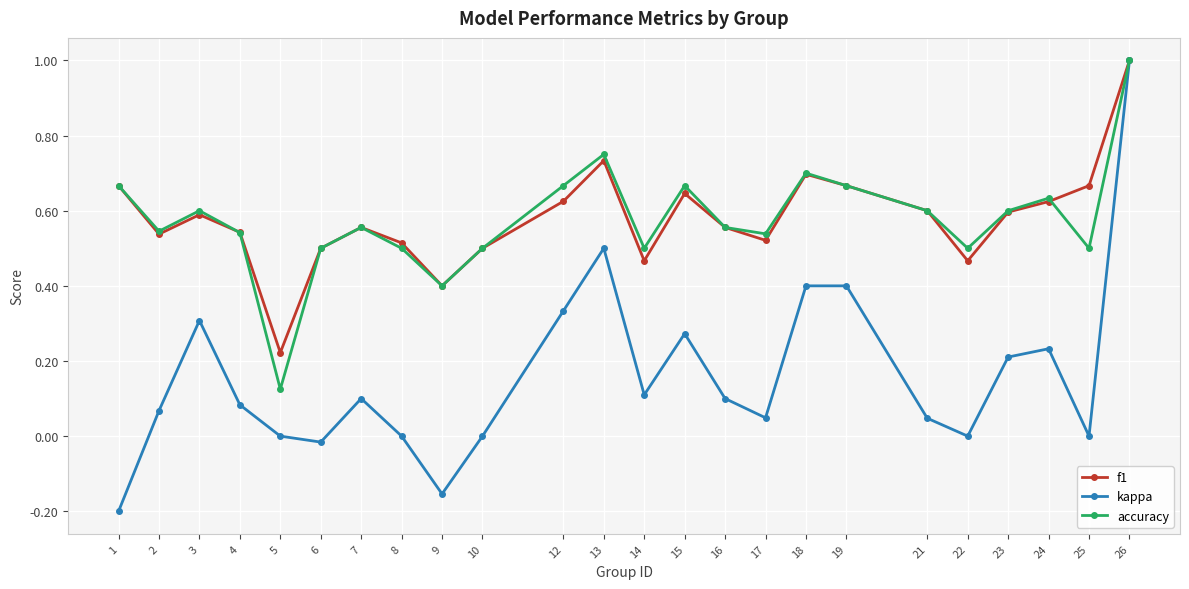

The f1 series shows 0.5 at 14. True or false?

True